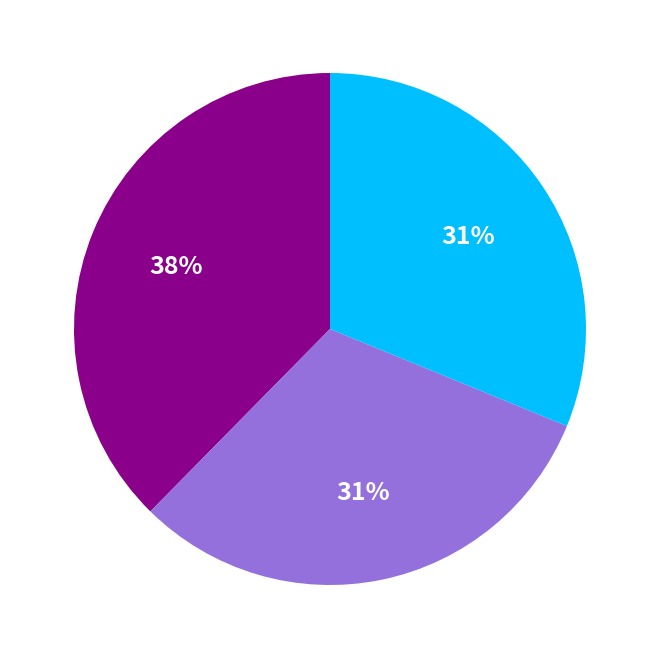

Is there any slice that represents more than half of the pie?

No